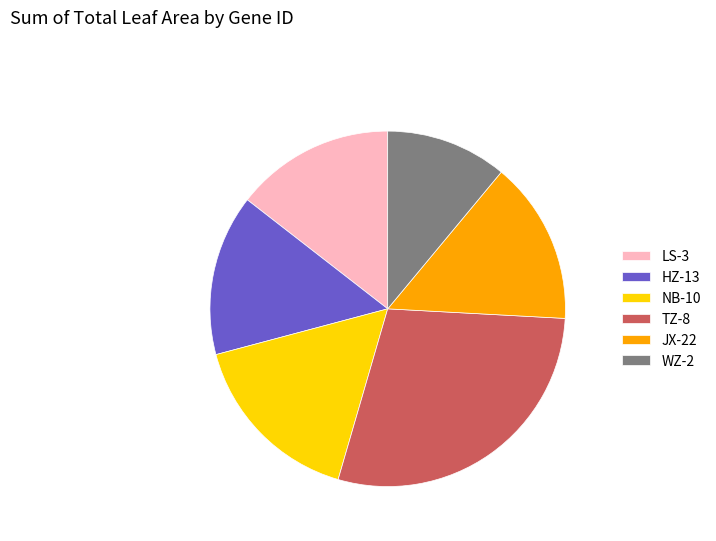

True or false: NB-10 accounts for 25% of the total.

False